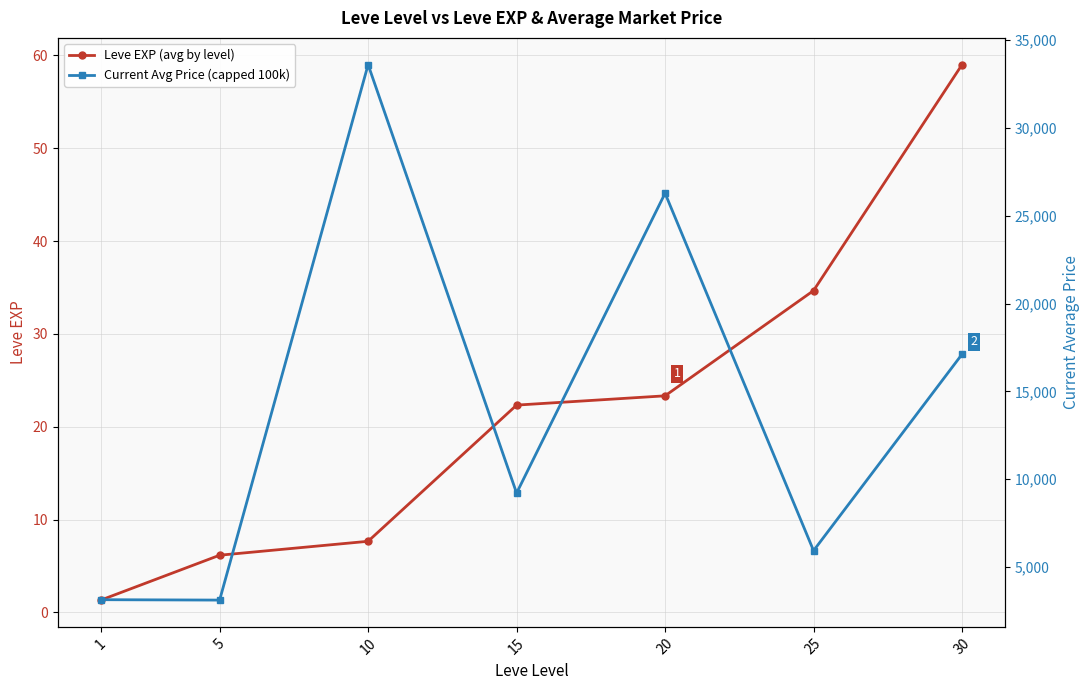

How many values in the Current Avg Price (capped 100k) series exceed 9205?

4